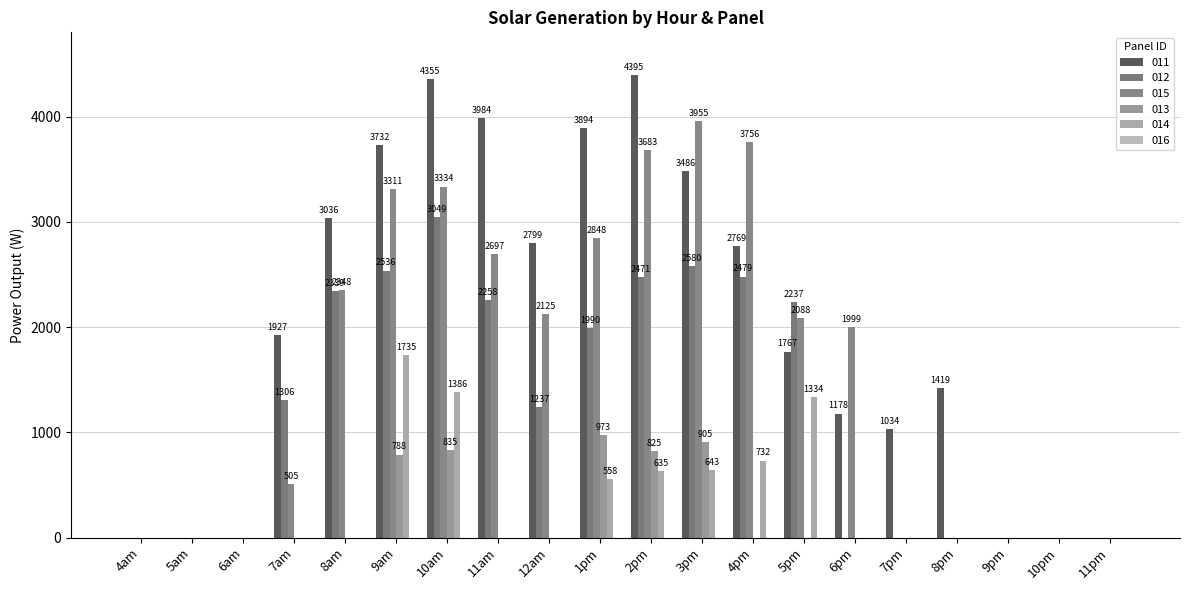

Is it true that 011 equals 2798.6 at 12am?

True